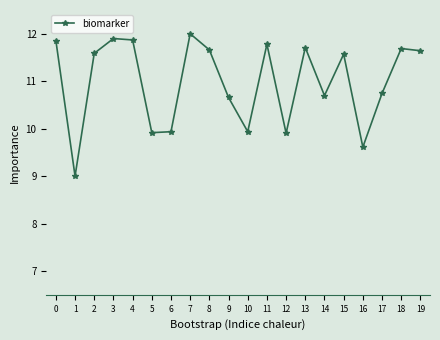

How many categories are shown in the chart?

20